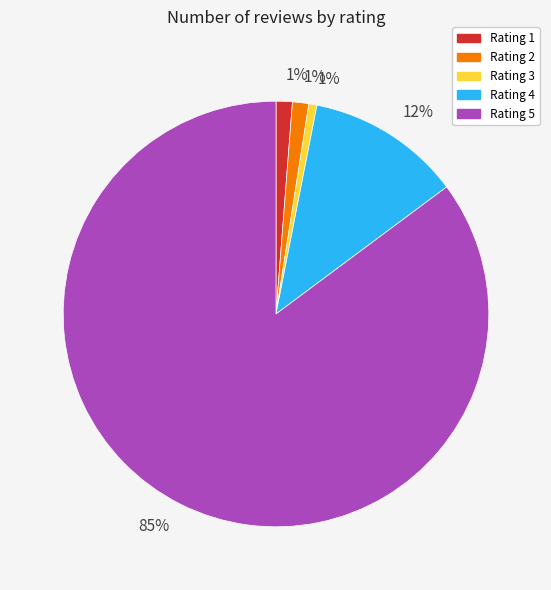

To the nearest percent, what is the average slice percentage?

20%